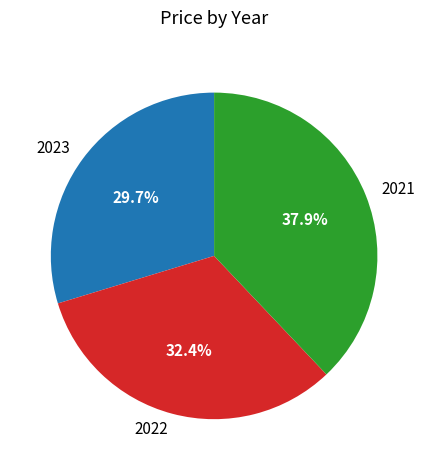

Is 2022 the majority of the pie?

No